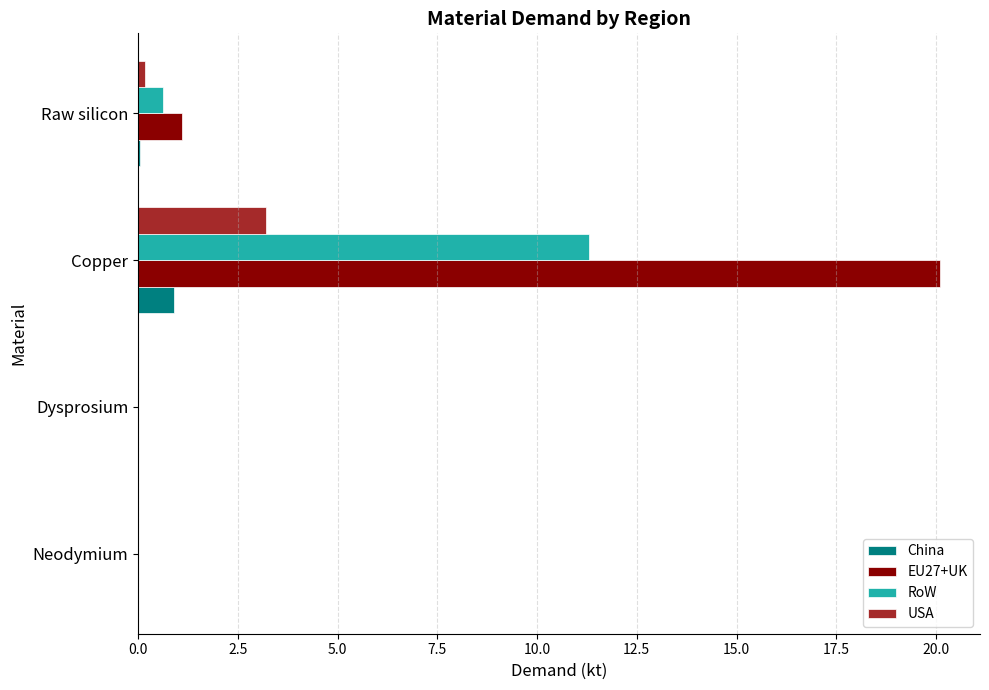

What is the sum of all USA values?

3.4